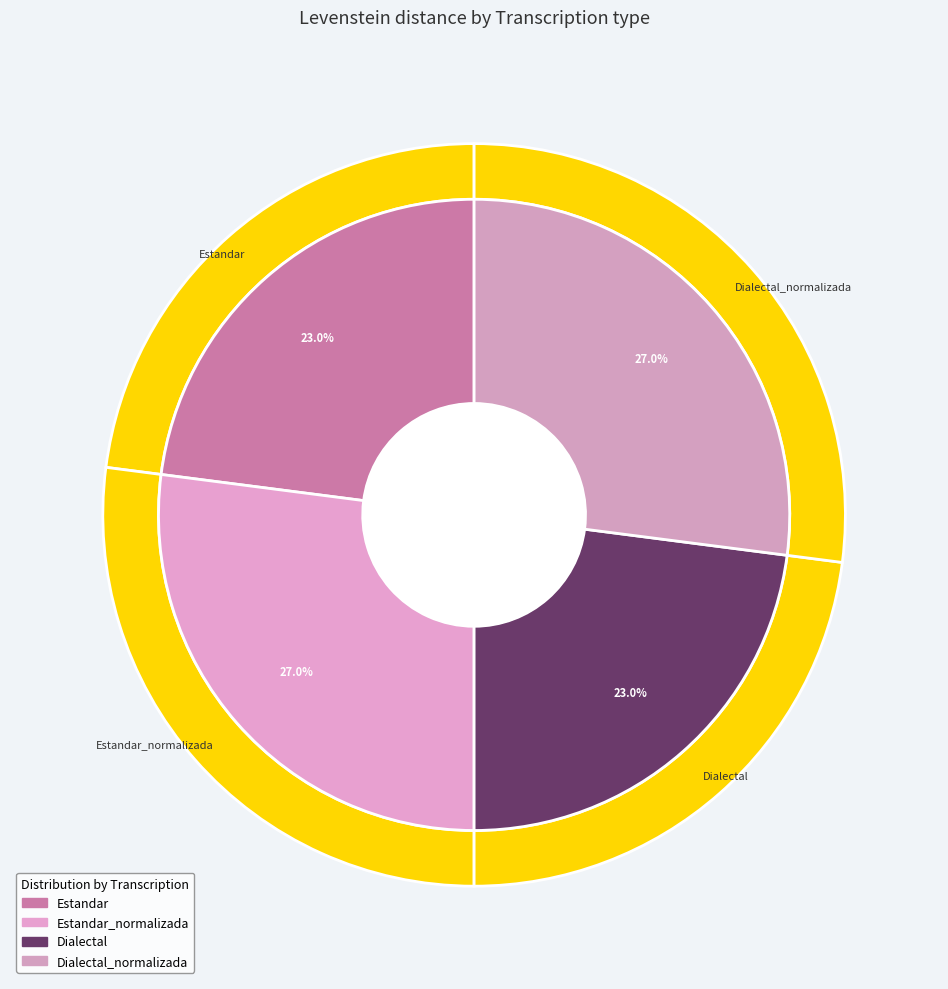

Which slice is the largest?

Estandar_normalizada